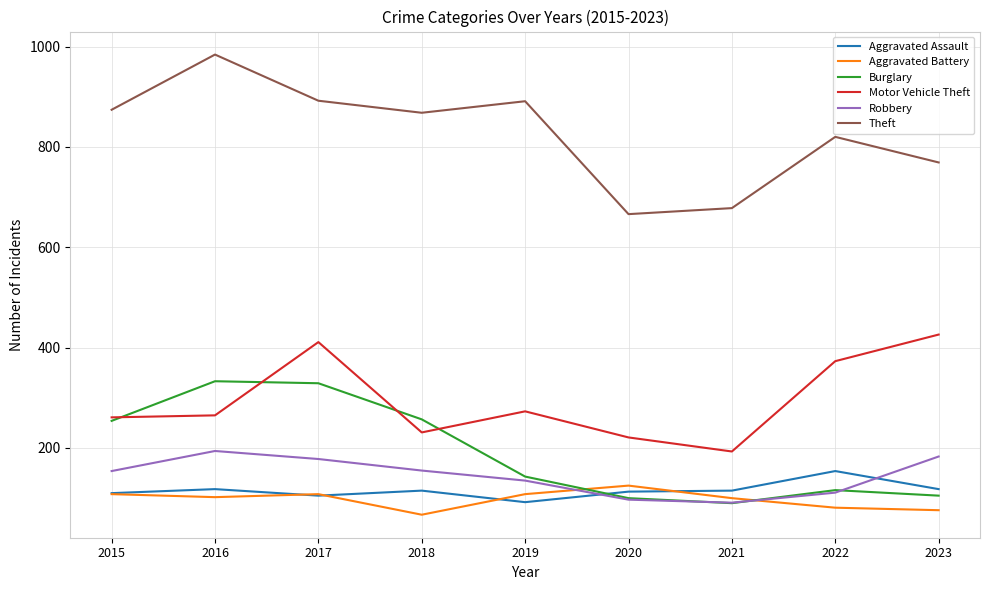

Which series has the widest spread of values?

Theft